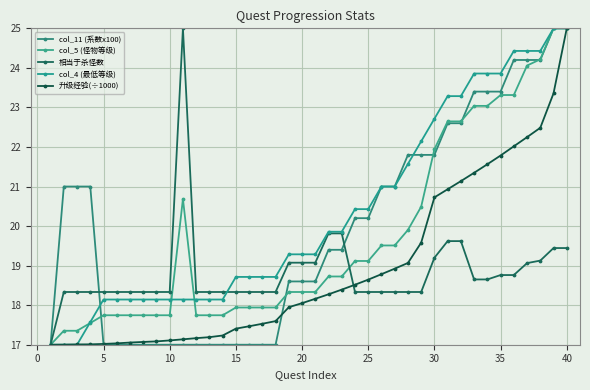

Rank the series by their maximum value, from highest to lowest.

col_11 (系数x100), col_5 (怪物等级), 相当于杀怪数, col_4 (最低等级), 升级经验(÷1000)